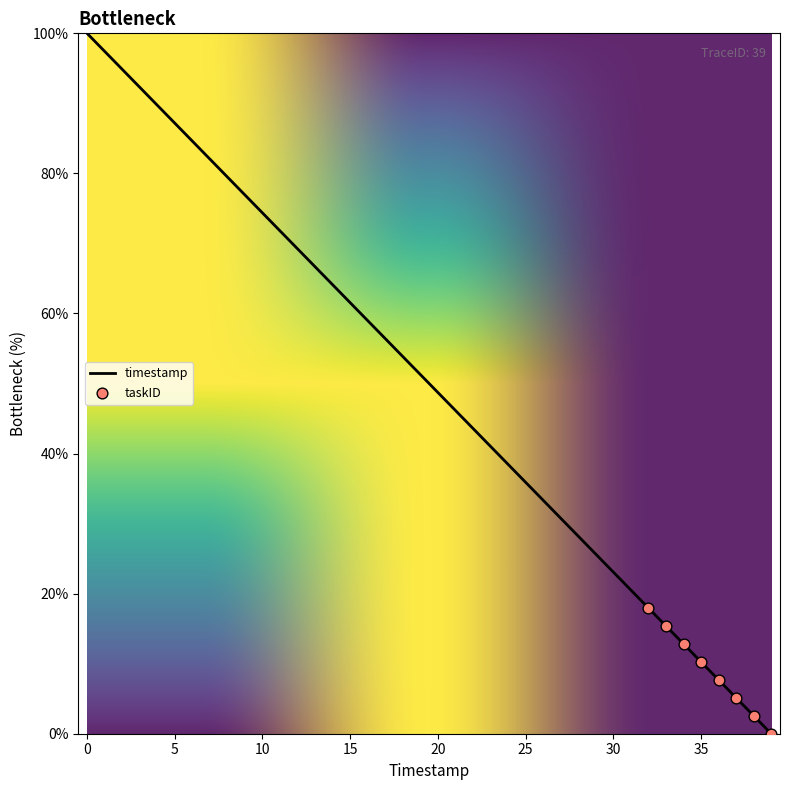

What is the maximum value shown in the chart?

100.0